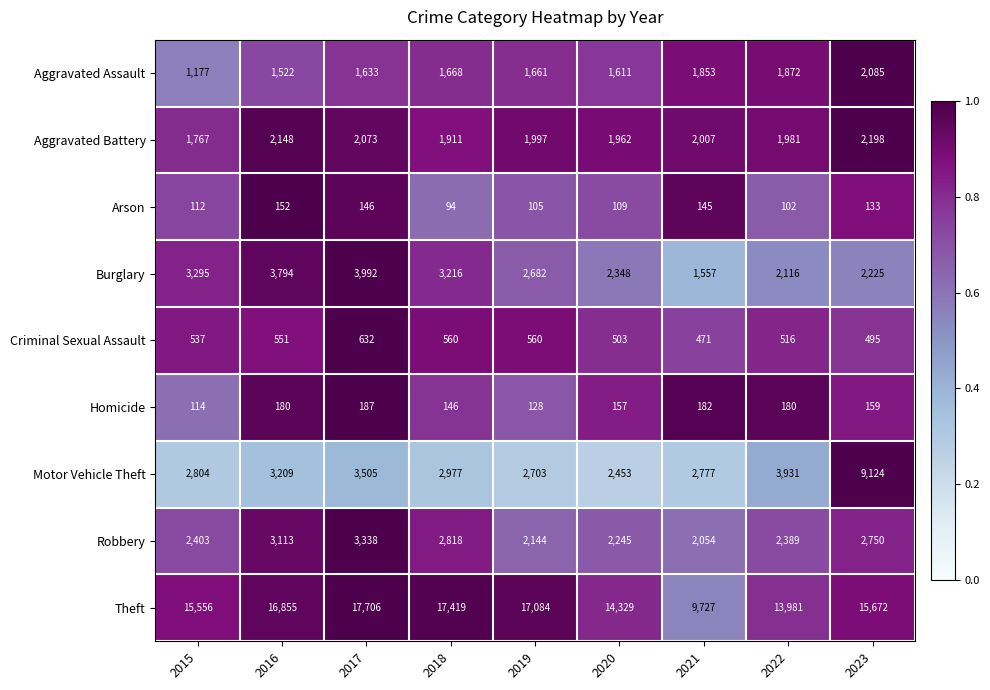

Rank the categories by Aggravated Assault value from highest to lowest.

2023, 2022, 2021, 2018, 2019, 2017, 2020, 2016, 2015